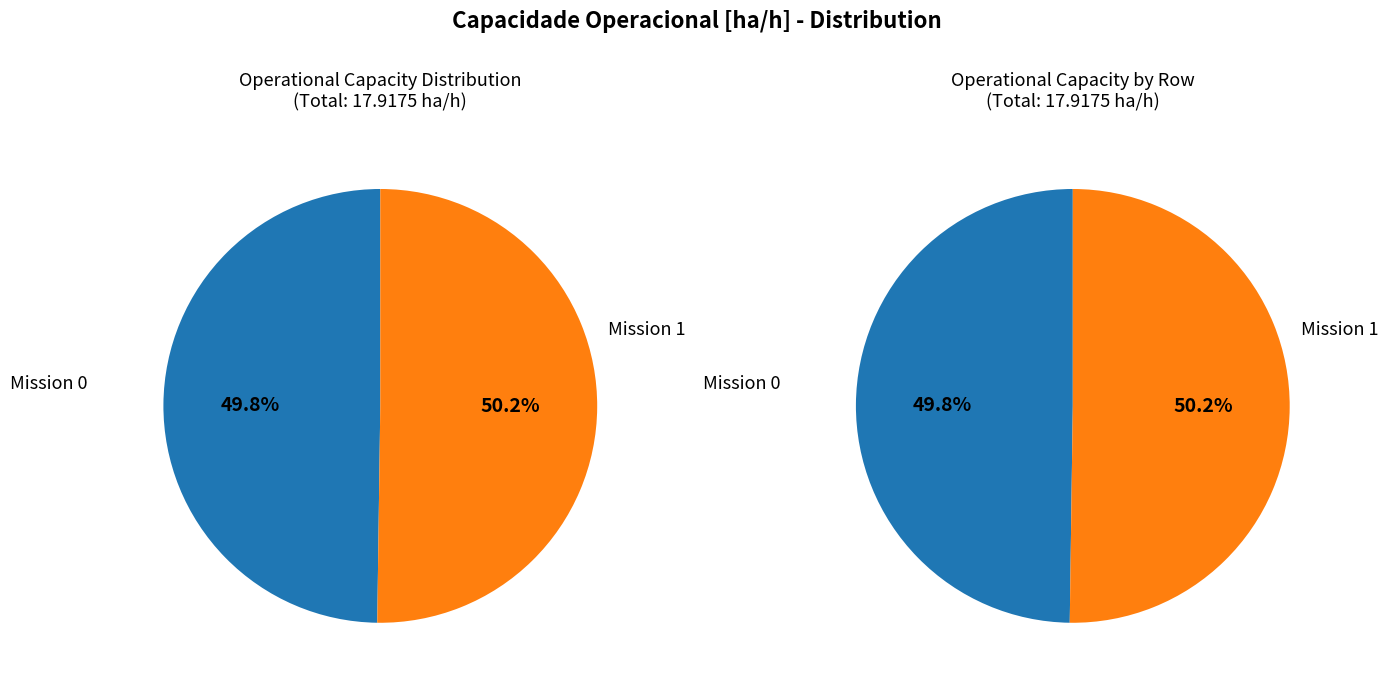

To the nearest percent, what percentage of the pie is 1?

50%